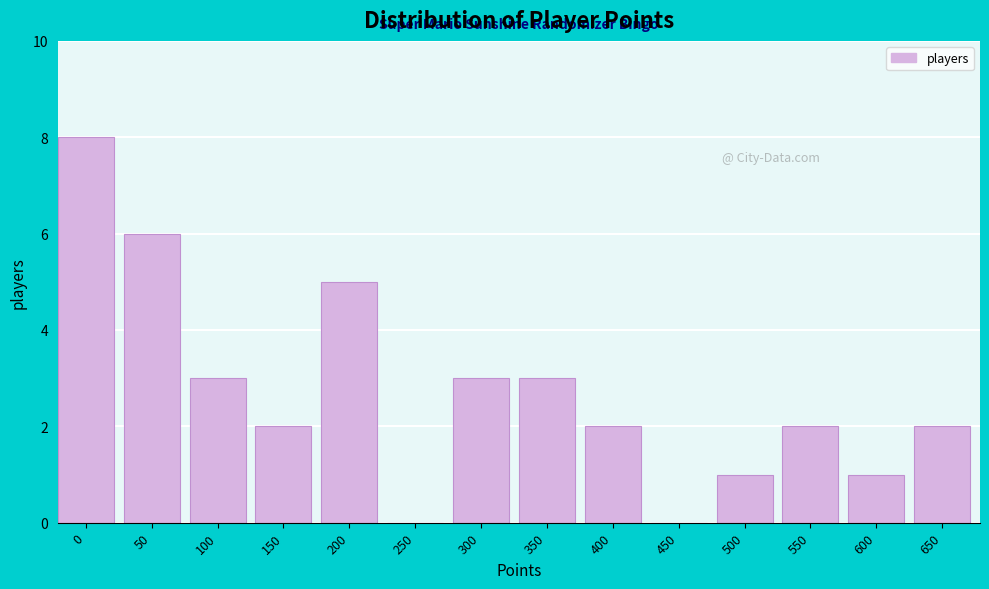

Reading right to left, what are all the values shown in this chart?

650=2	600=1	550=2	500=1	450=0	400=2	350=3	300=3	250=0	200=5	150=2	100=3	50=6	0=8